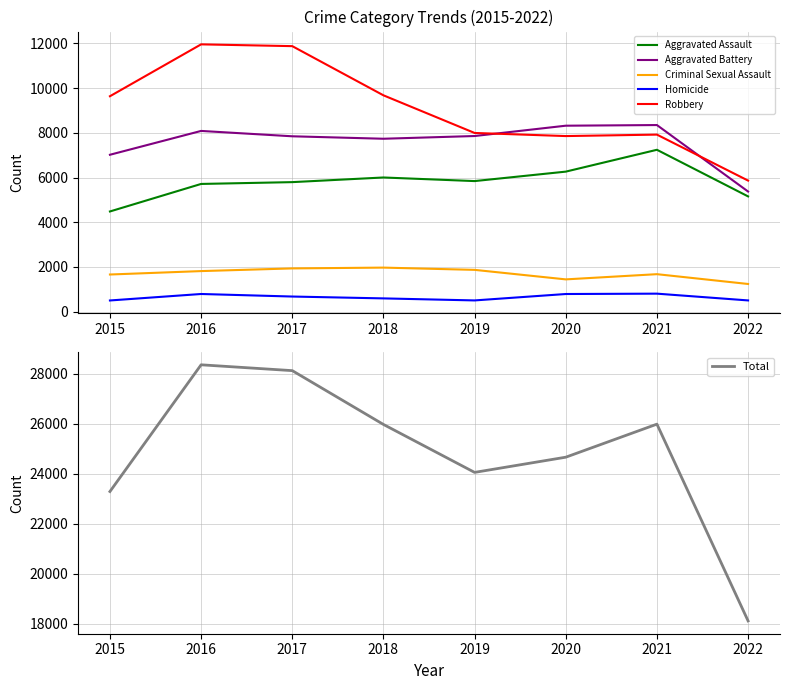

List the series in order of their peak value, highest first.

Total, Robbery, Aggravated Battery, Aggravated Assault, Criminal Sexual Assault, Homicide